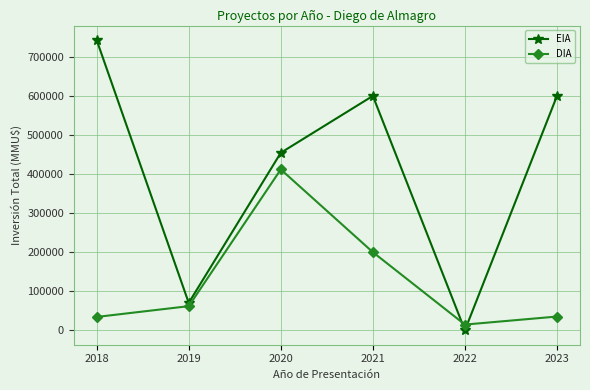

How many values in EIA are above zero?

5